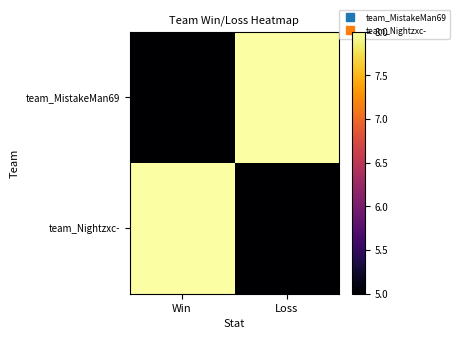

Rank the series by their maximum value, from lowest to highest.

team_MistakeMan69, team_Nightzxc-